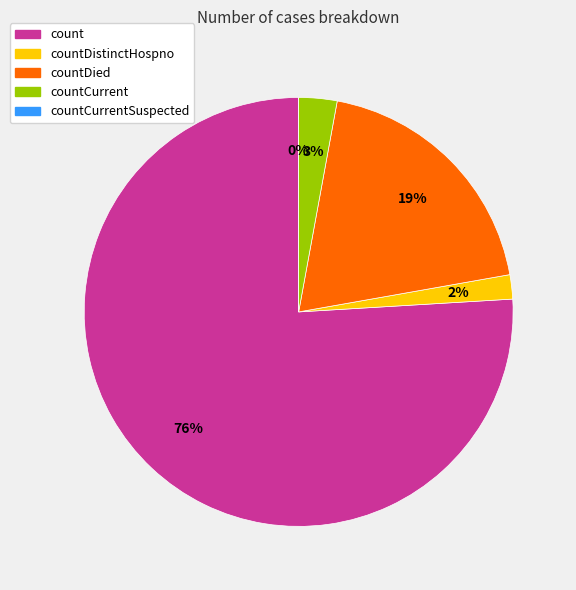

Approximately how many times larger is the value at countDistinctHospno compared to countCurrent?

0.6